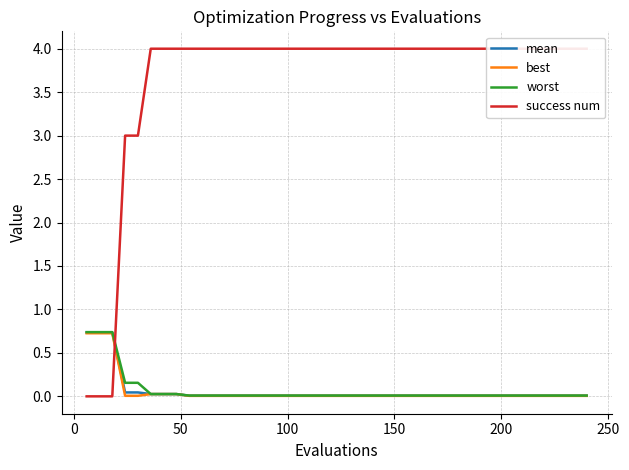

What are all the series names shown in the legend?

mean, best, worst, success num